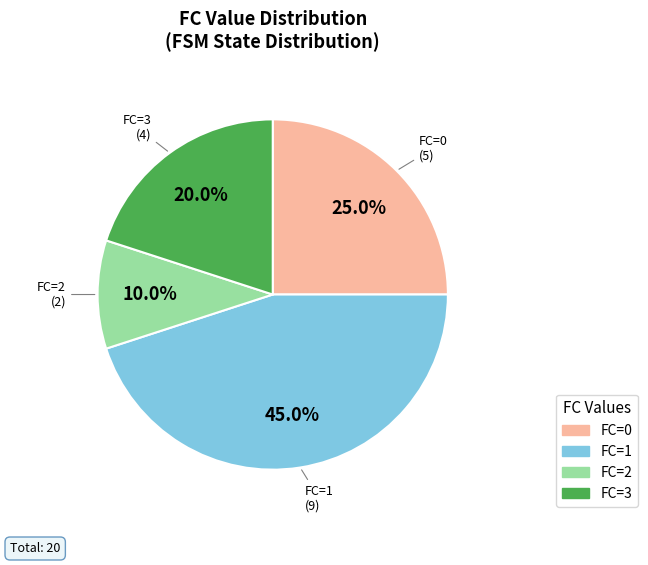

To the nearest percent, what percentage of the pie is FC=0?

25%